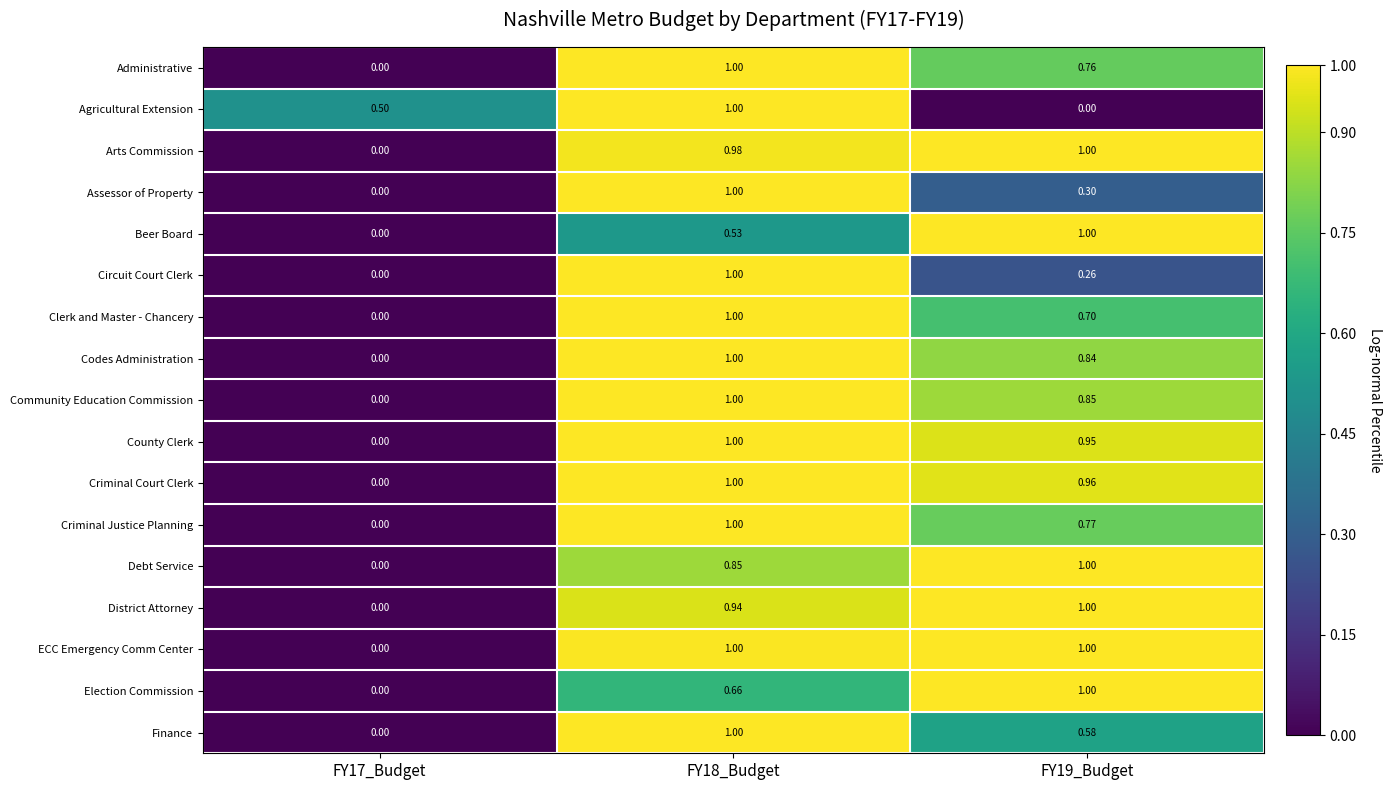

Which series has the largest total across all categories?

ECC Emergency Comm Center